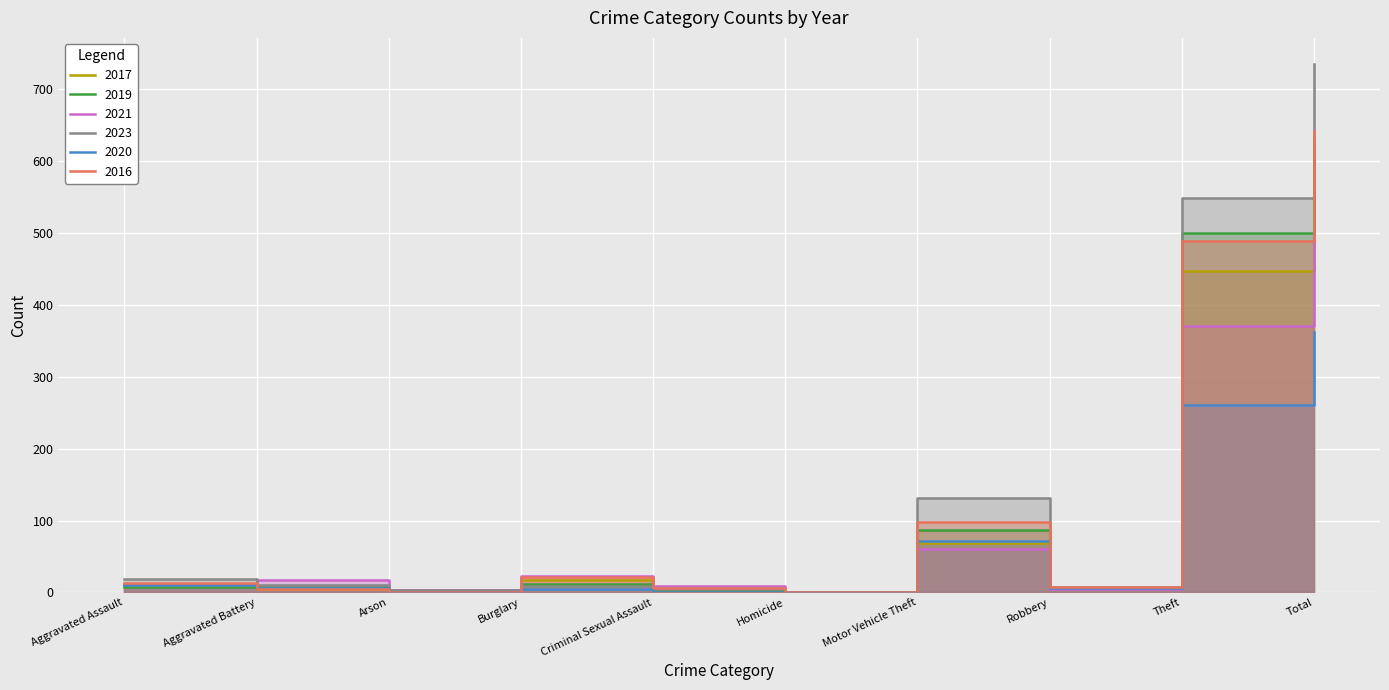

Which series has the largest range (max minus min)?

2023